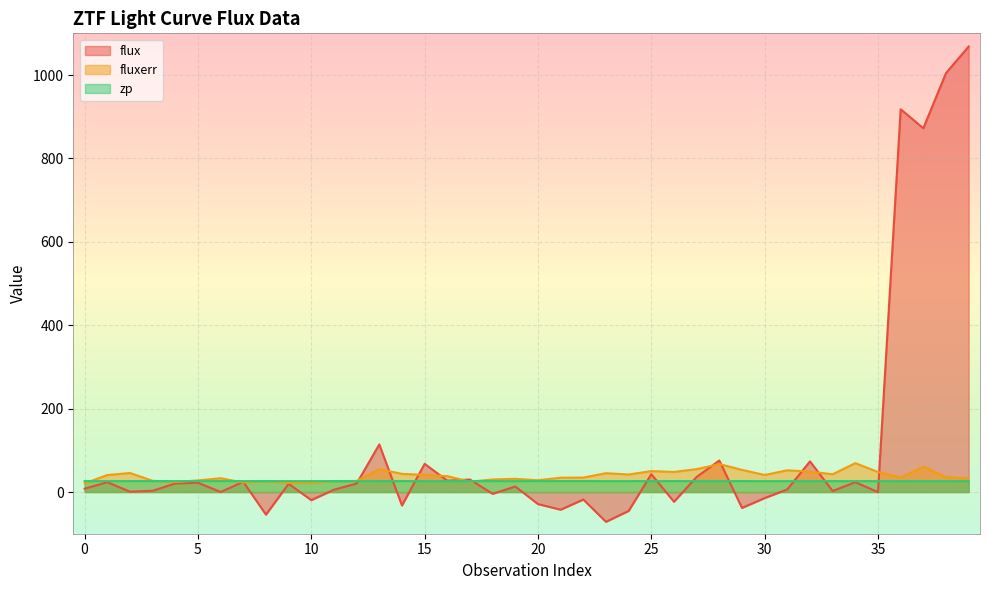

Is the value of zp at 21 greater than the value of flux at 32?

No